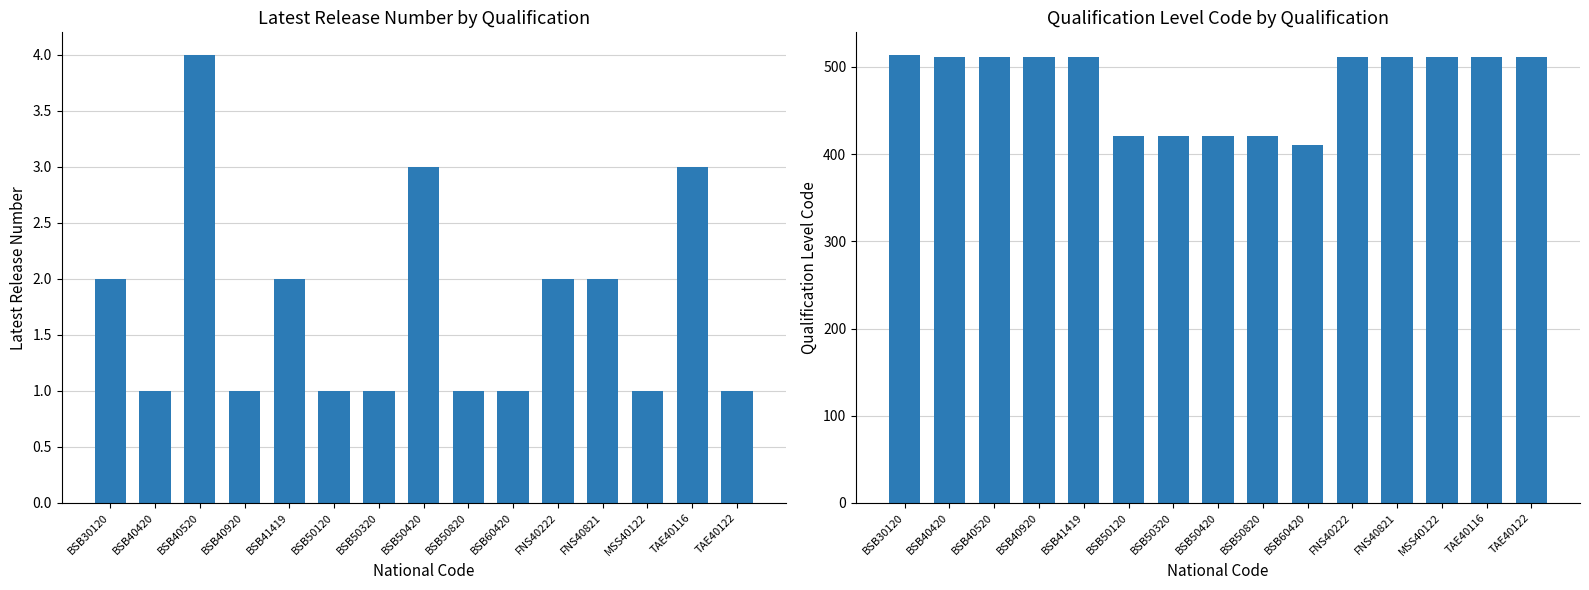

At how many categories does at least one series exceed 419?

14